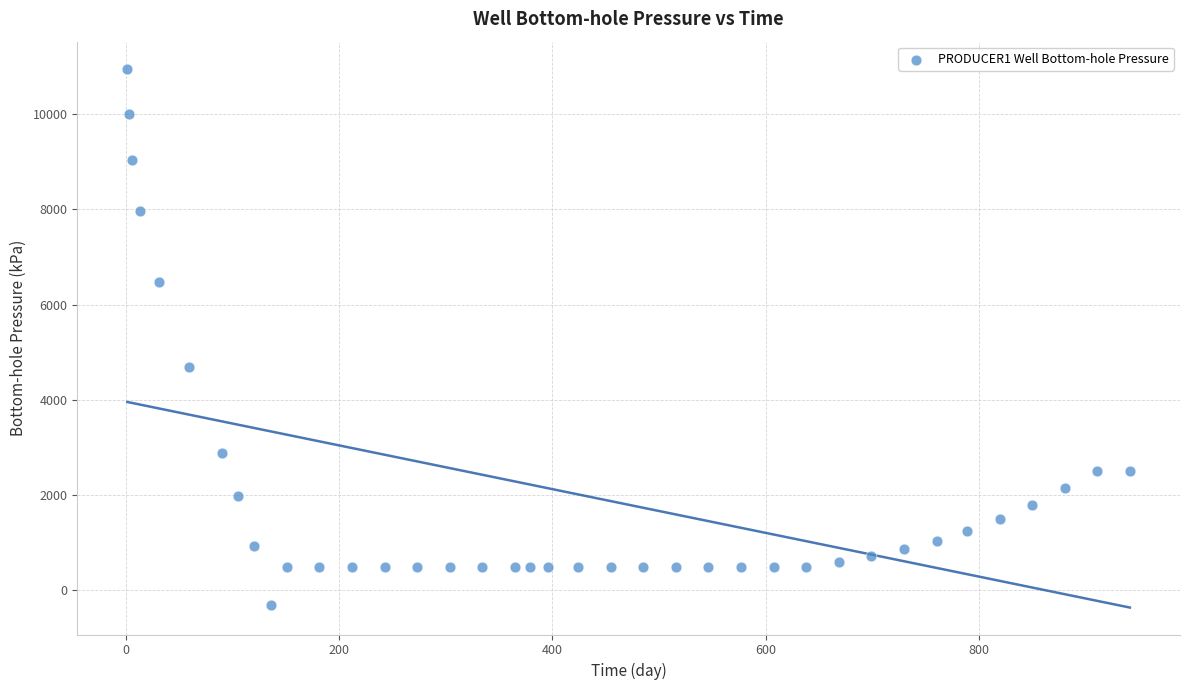

What Y value in the scatter plot is closest to 5324?

4698.0